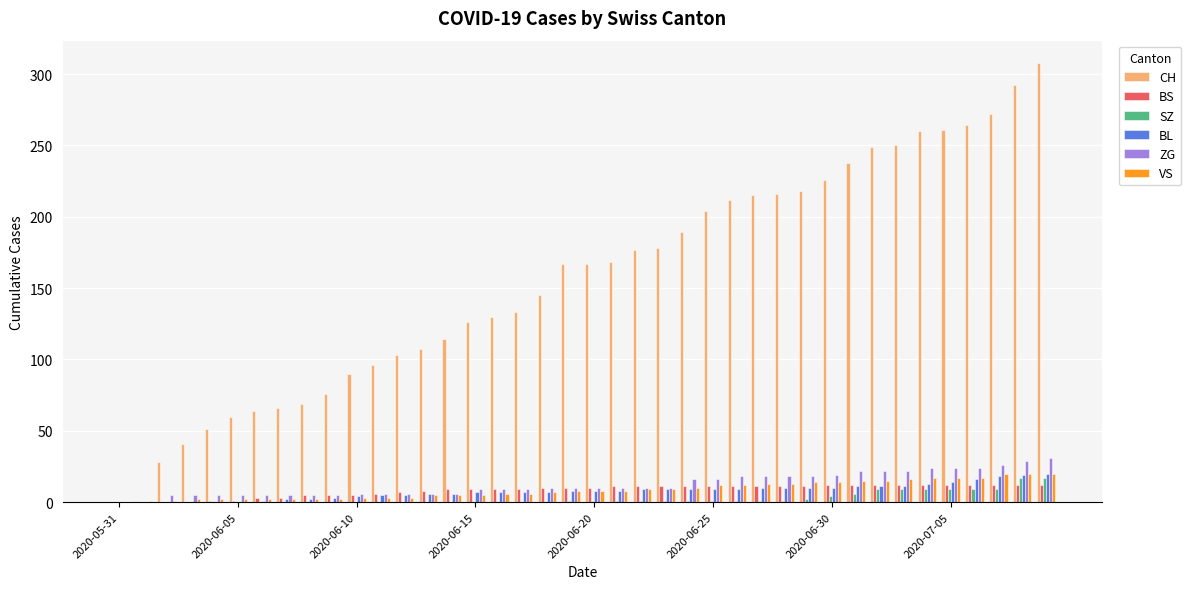

Which series has the largest total across all categories?

CH